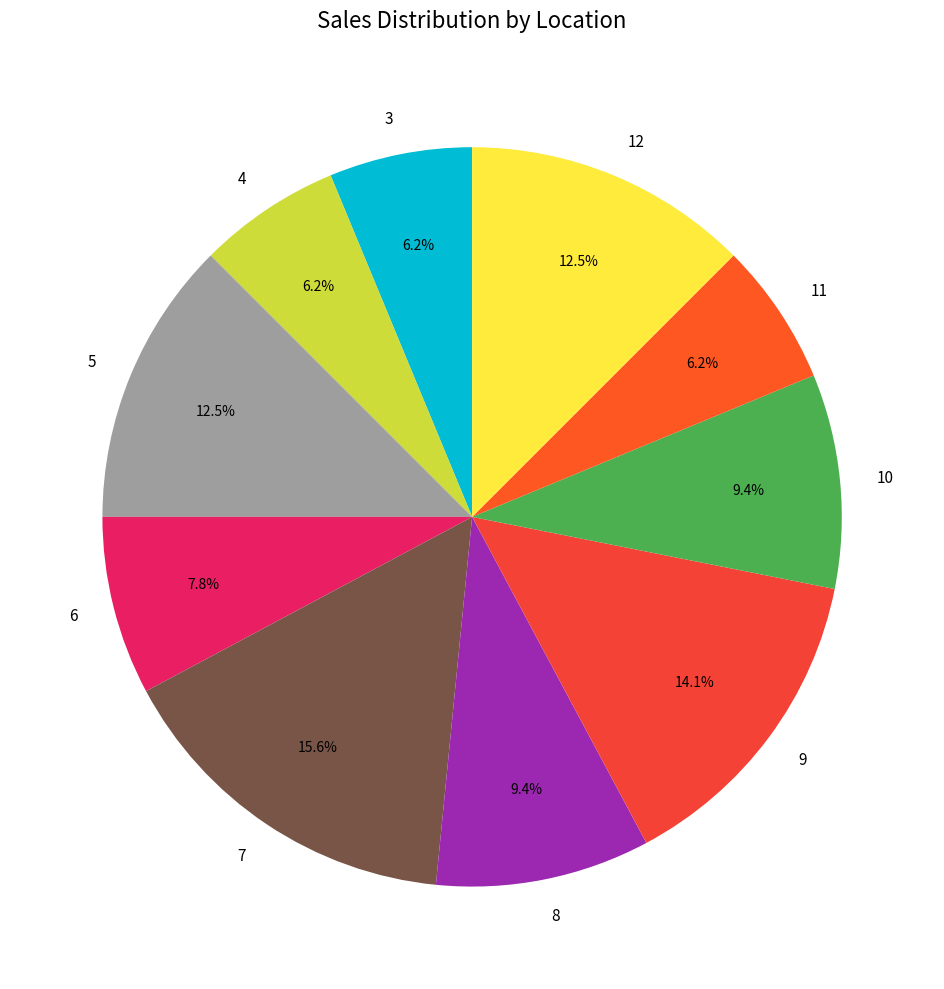

Is it true that 12 is 20% of the pie?

False